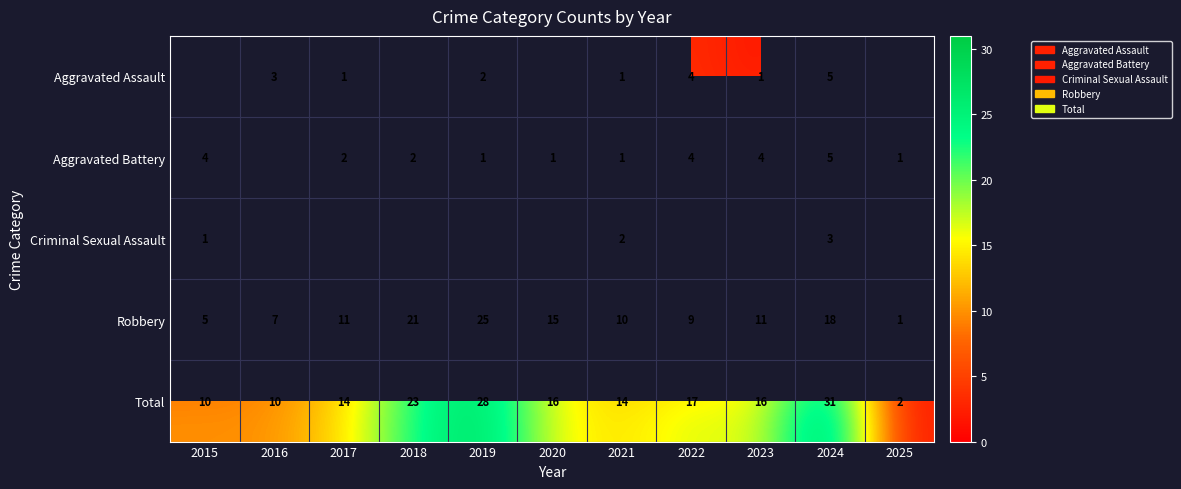

The Total series shows 16 at 2020. True or false?

True